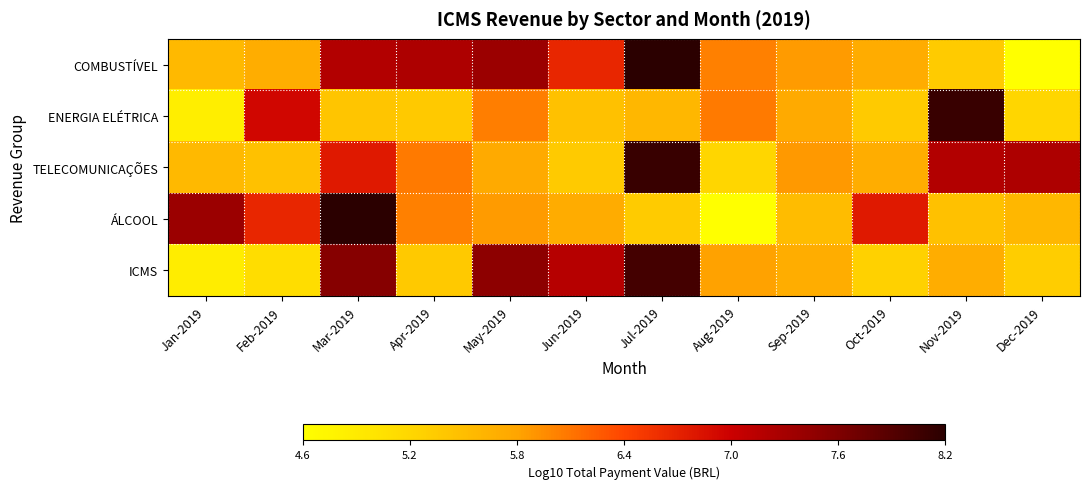

Rank the series at Apr-2019 from lowest to highest value.

ENERGIA ELÉTRICA, ICMS, ÁLCOOL, TELECOMUNICAÇÕES, COMBUSTÍVEL